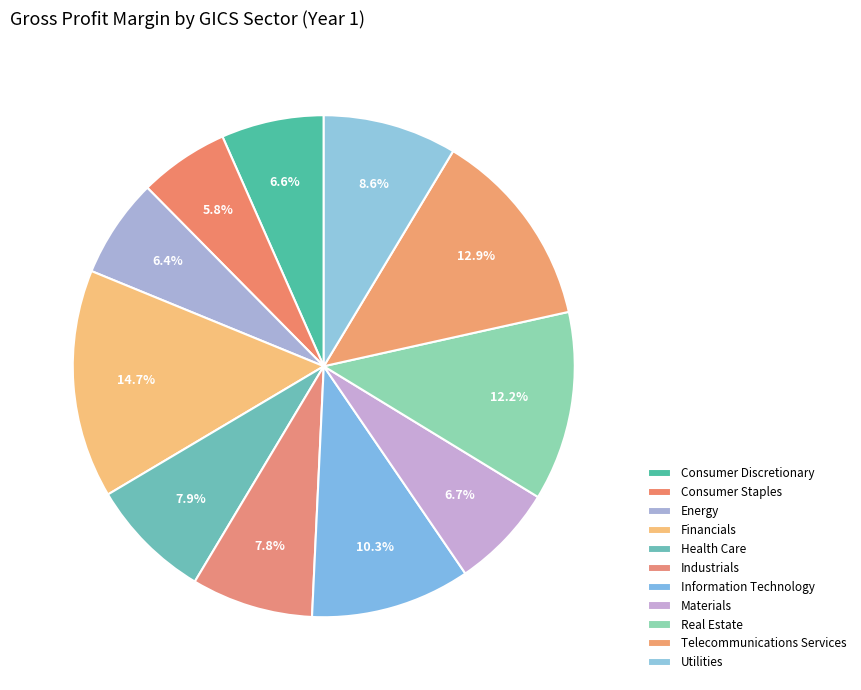

How many segments does this pie chart have?

11